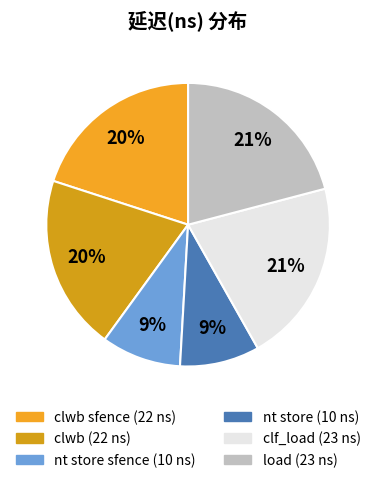

How many segments does this pie chart have?

6